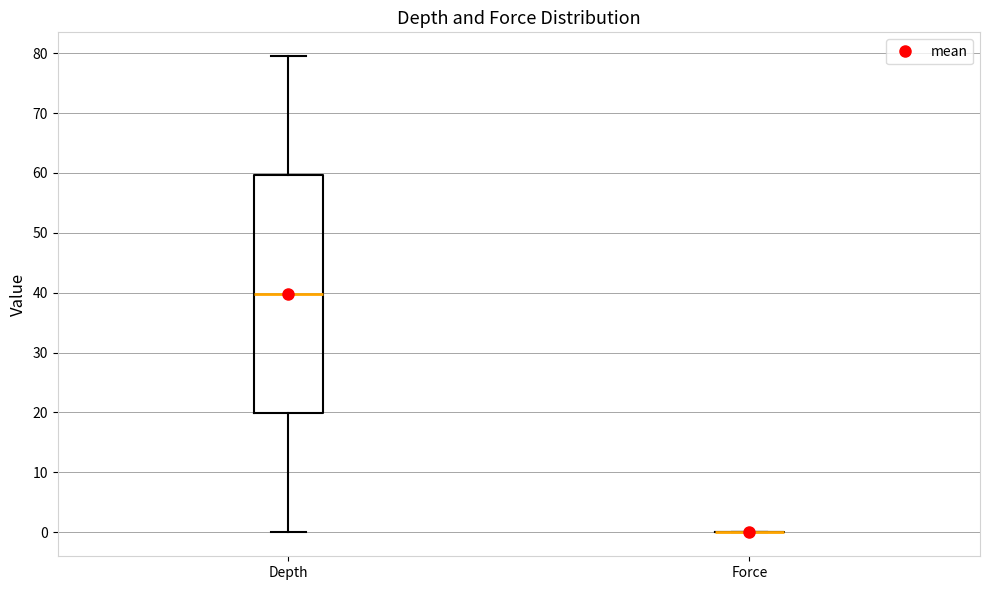

Reading left to right, transcribe this box plot: for each box, give where its median line is, the range the box spans, and where its two whiskers end, as read against the y-axis. The values are not printed on the chart, so give them approximately, as read against the axis.

Depth: median 40, box 20 to 60, whiskers 0 to 80
Force: box collapsed to a line at 0, whiskers 0 to 0